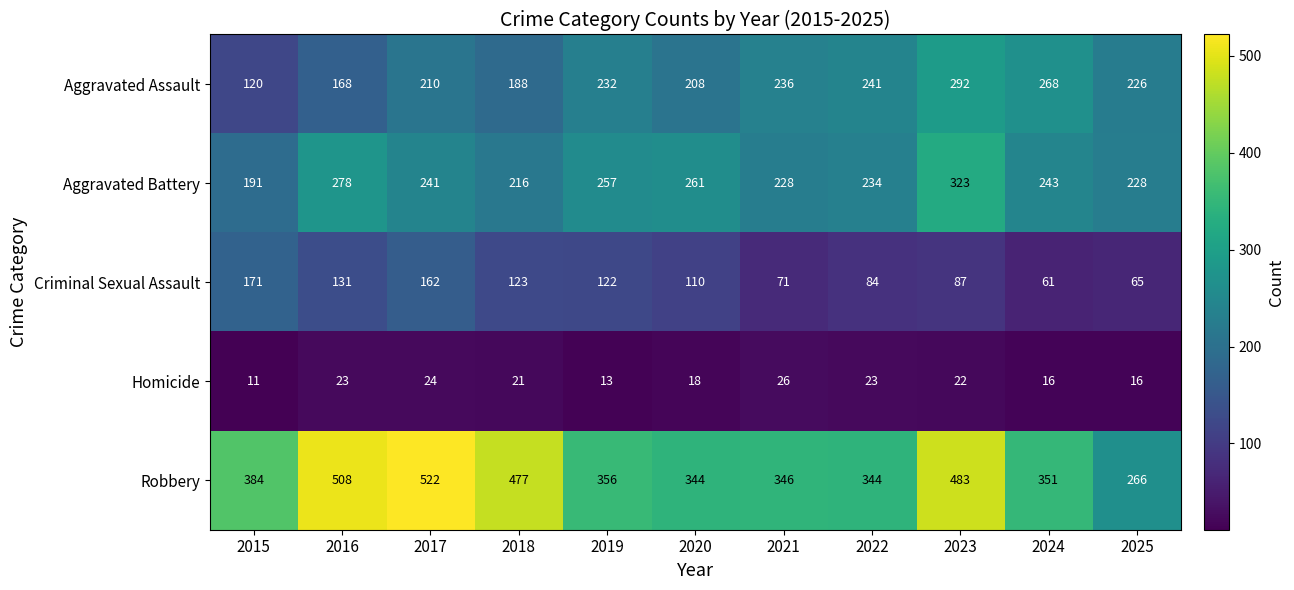

At 2017, list the series in order from largest to smallest.

Robbery, Aggravated Battery, Aggravated Assault, Criminal Sexual Assault, Homicide